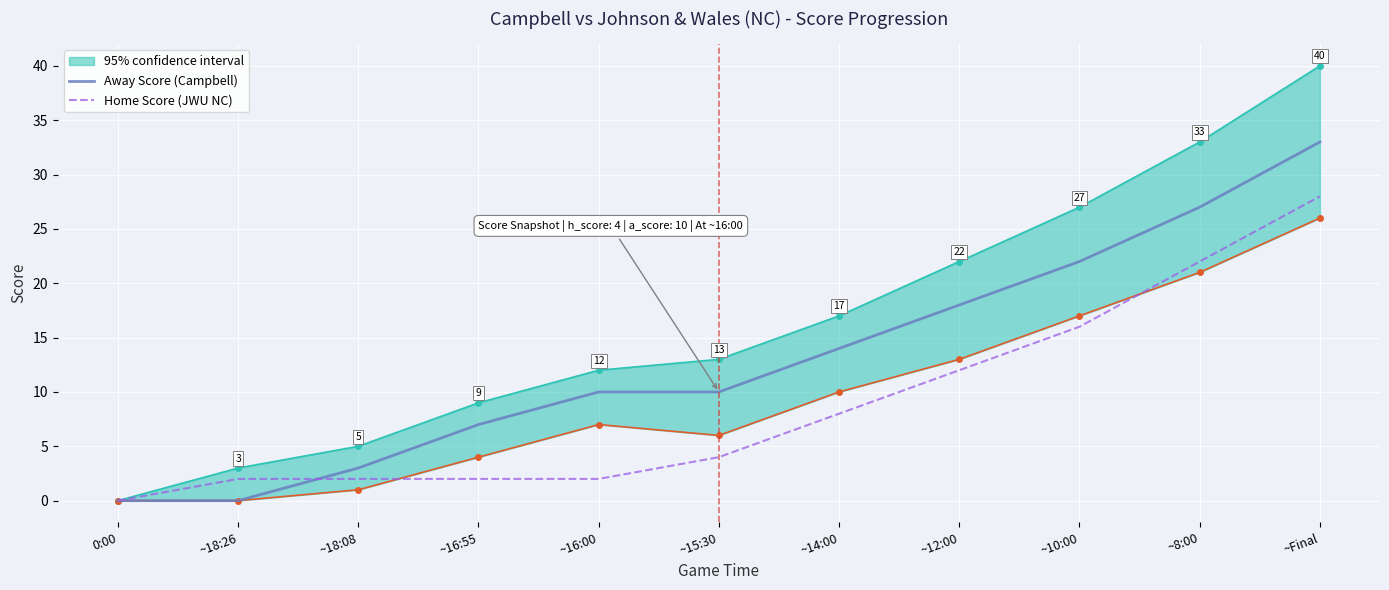

Is it true that Home Score (JWU NC) equals 8 at ~14:00?

True